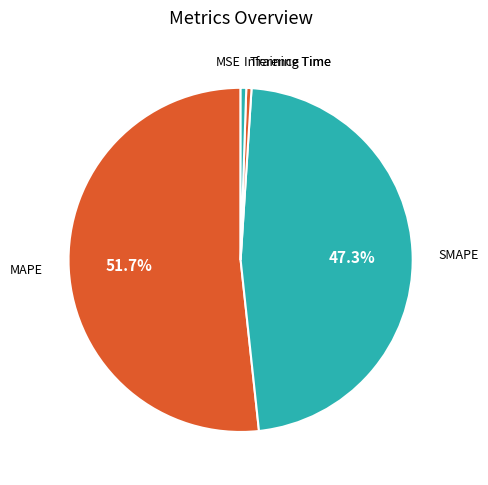

Which category has the biggest portion of the pie?

MAPE